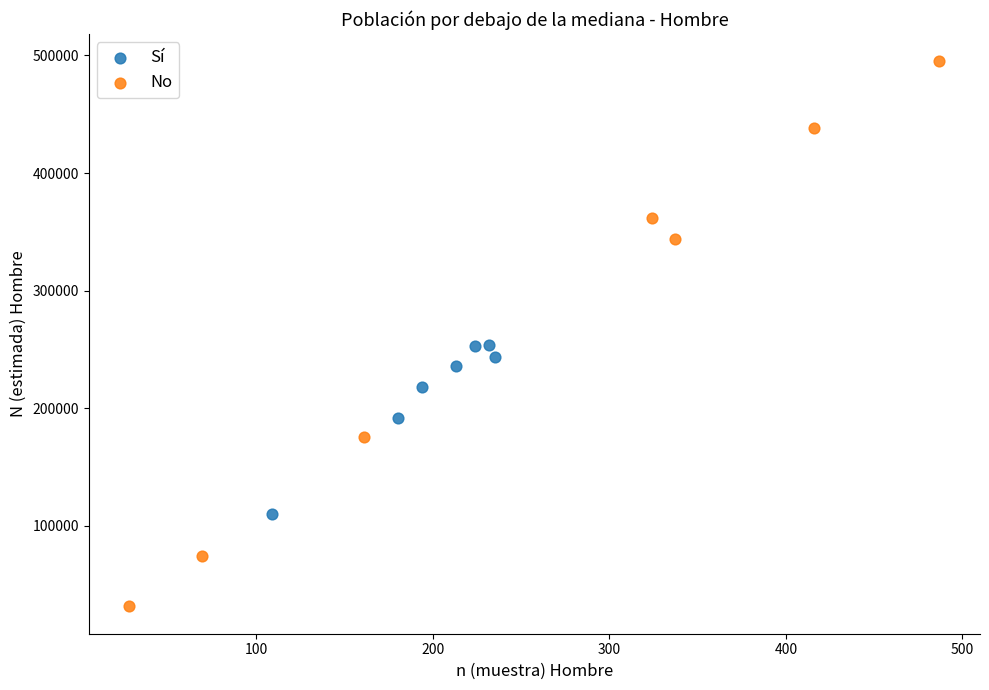

Which series has the widest spread of Y values?

No